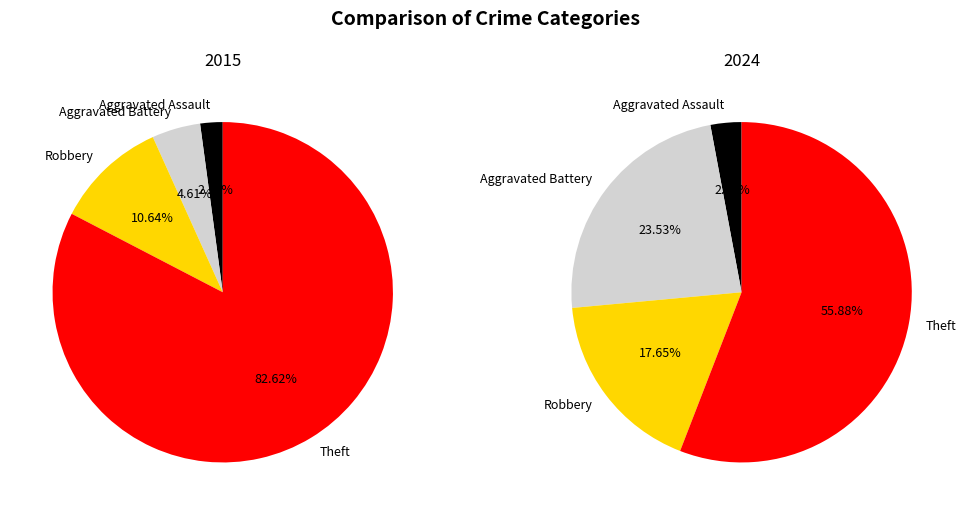

Which slice represents more than half of the pie?

Theft